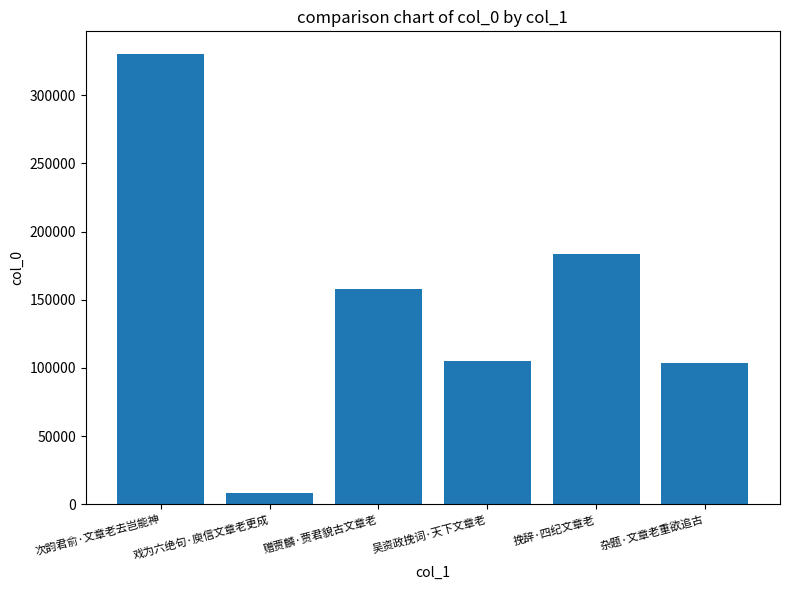

What is the difference between the second highest and second lowest values?

79533